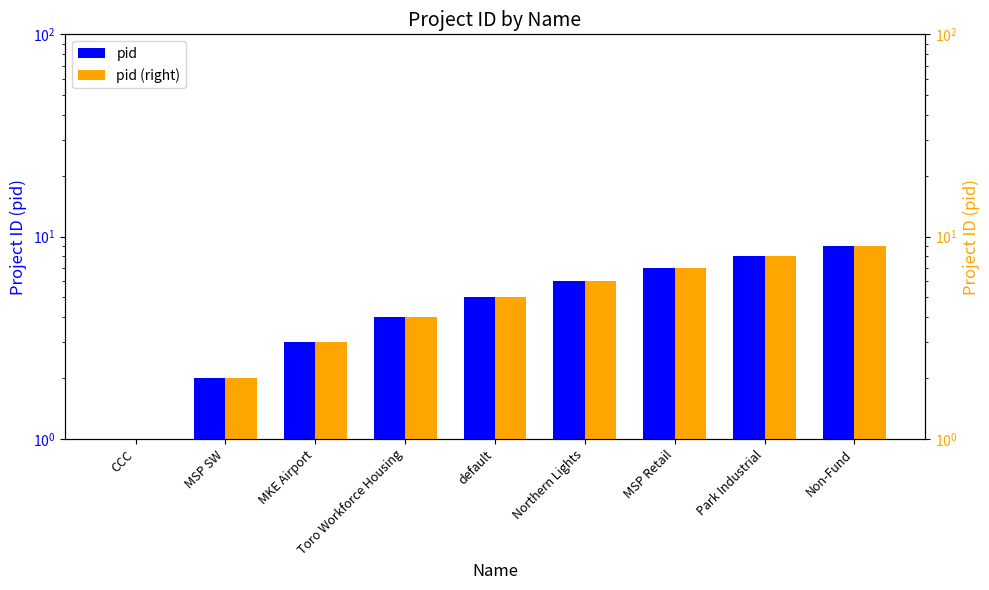

Is the value of pid (right) at MKE Airport greater than the value of pid at MKE Airport?

No